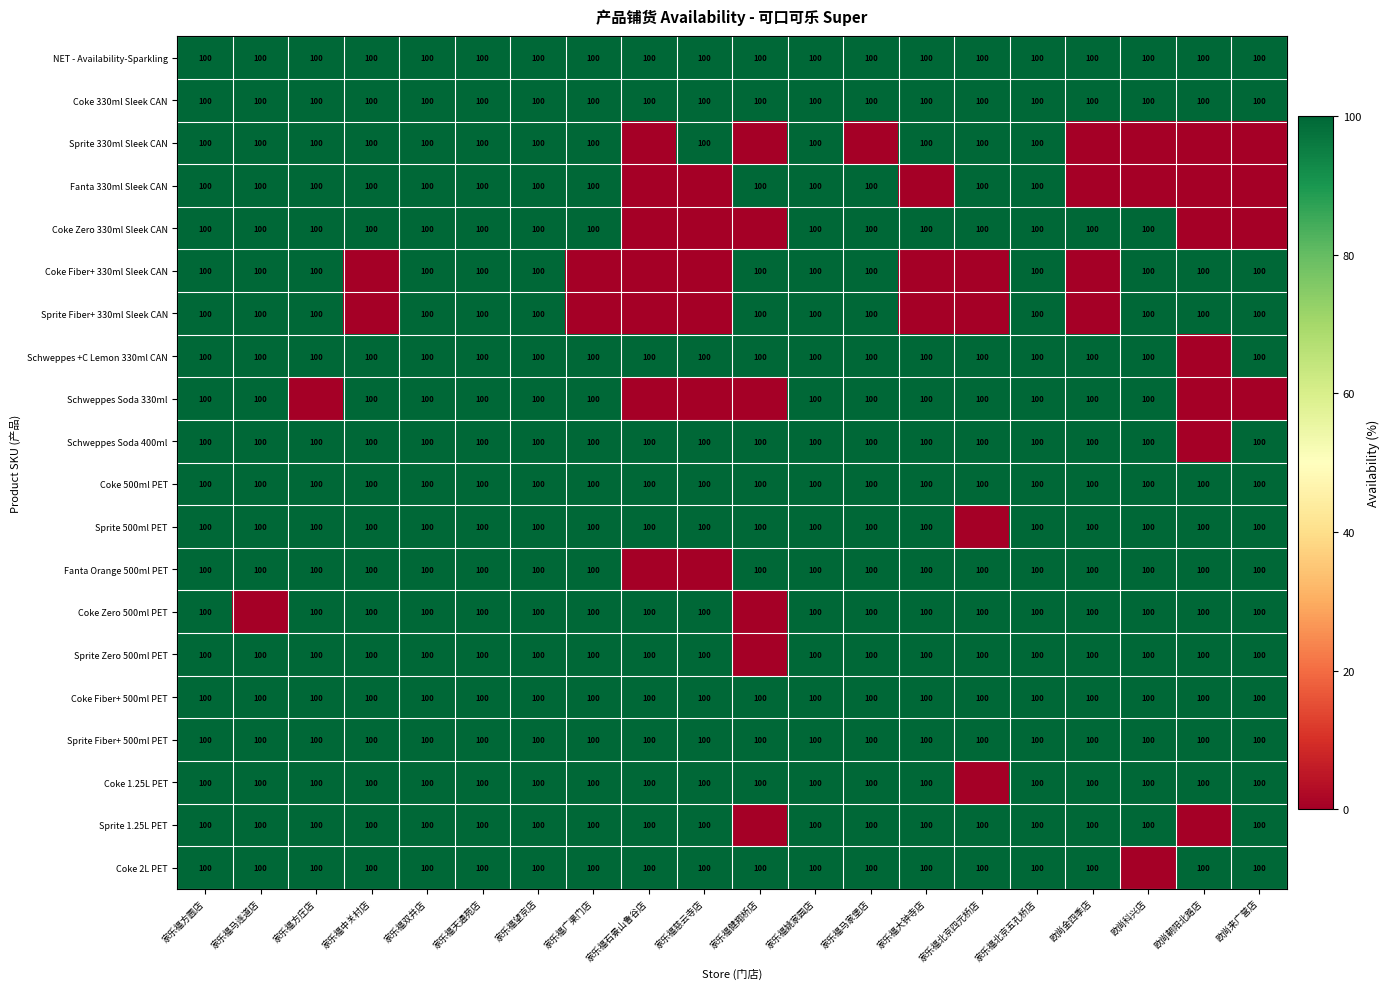

What is the spread (max minus min) of values at 欧尚来广营店?

100